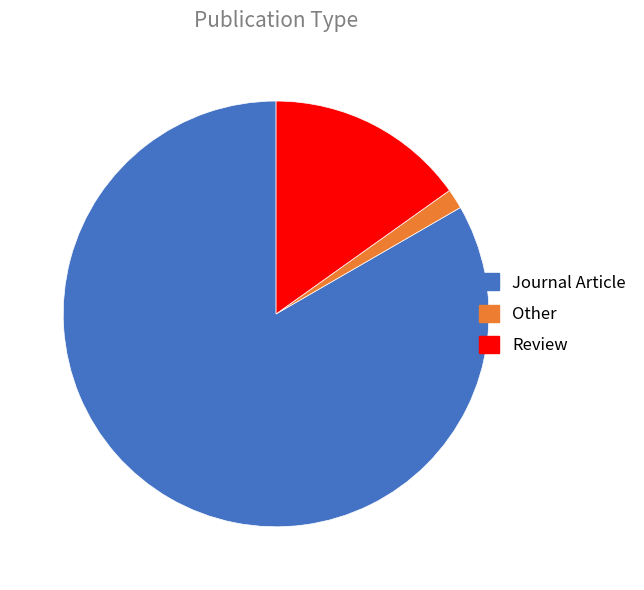

Which slice represents more than half of the pie?

Journal Article